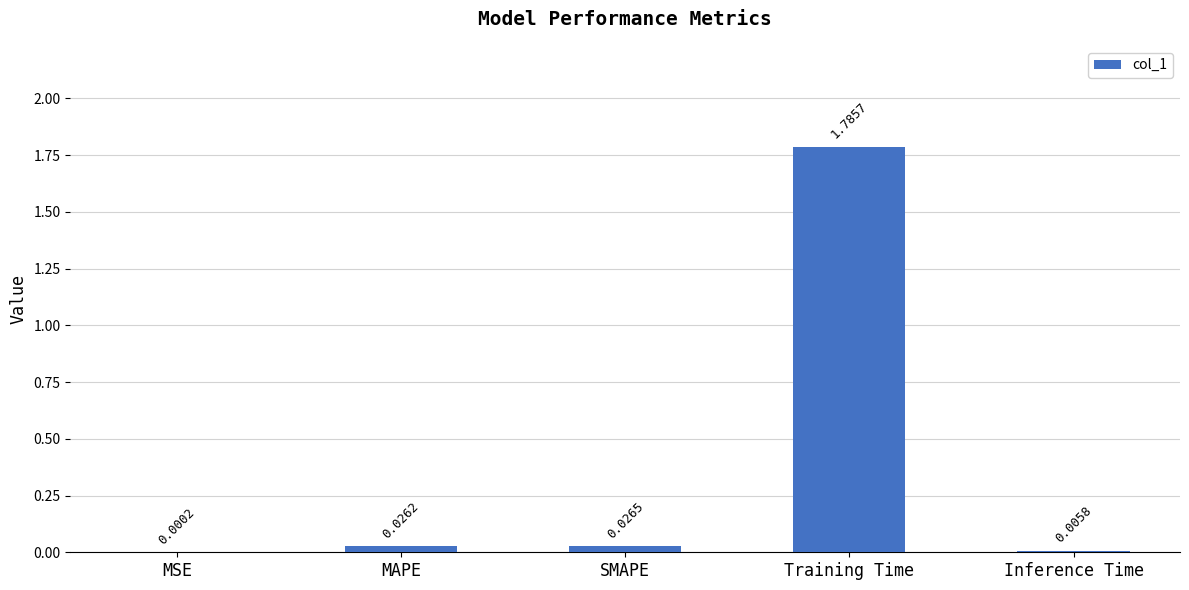

Where is the data nearest to the value 0?

MSE